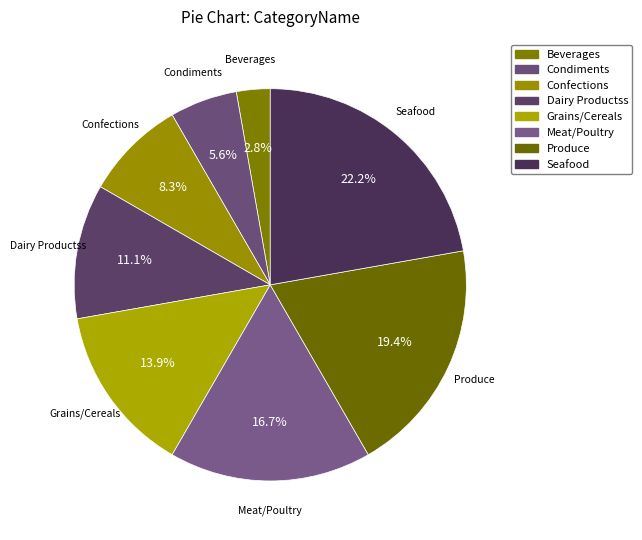

The Condiments slice represents 14% of the pie. True or false?

False